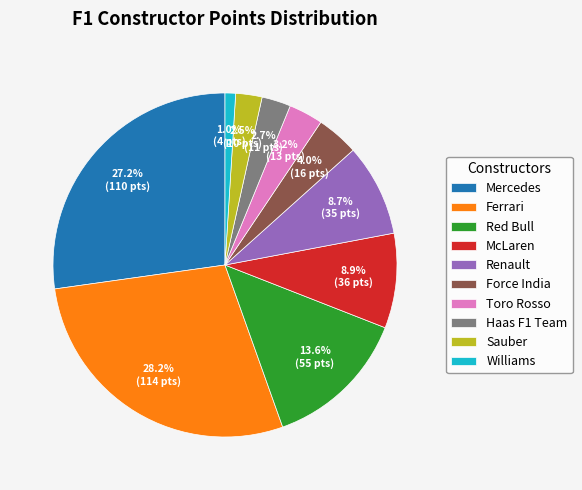

True or false: McLaren accounts for 9% of the total.

True